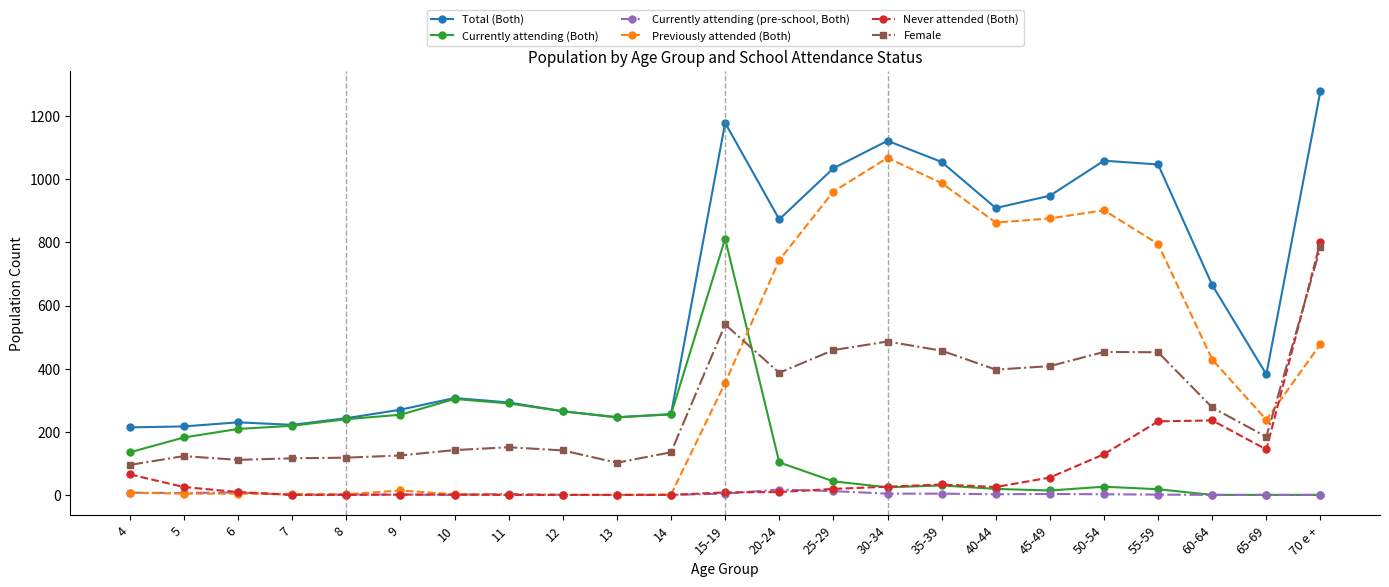

What is the label of the 13th point from the left?

20-24